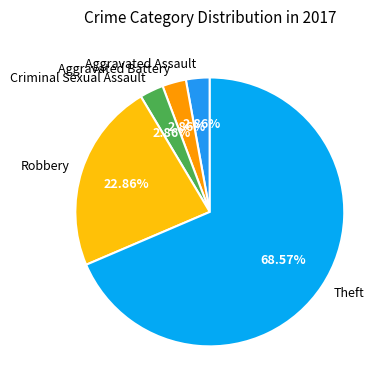

Count the number of slices in the pie.

5